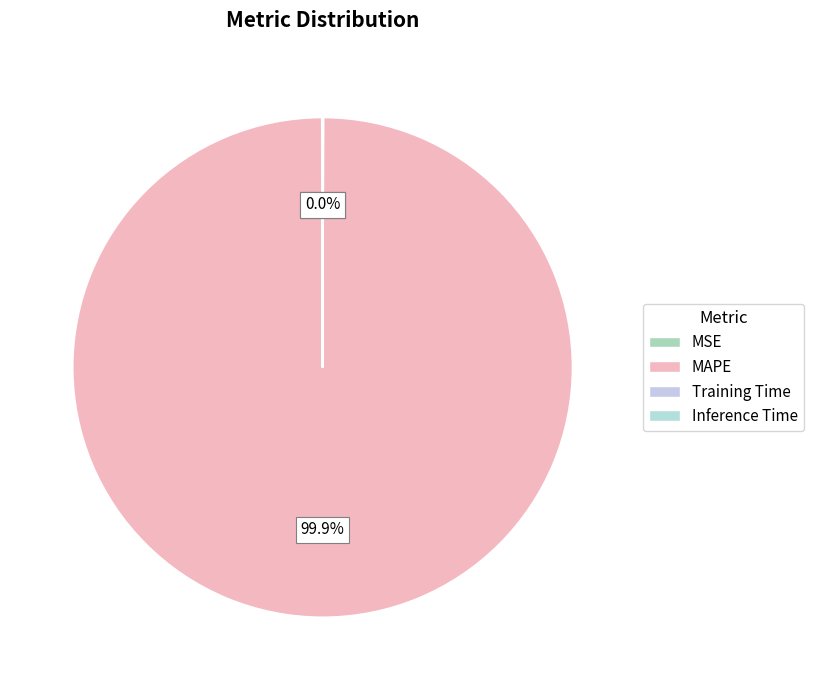

What portion of the pie excludes MSE?

100.0%